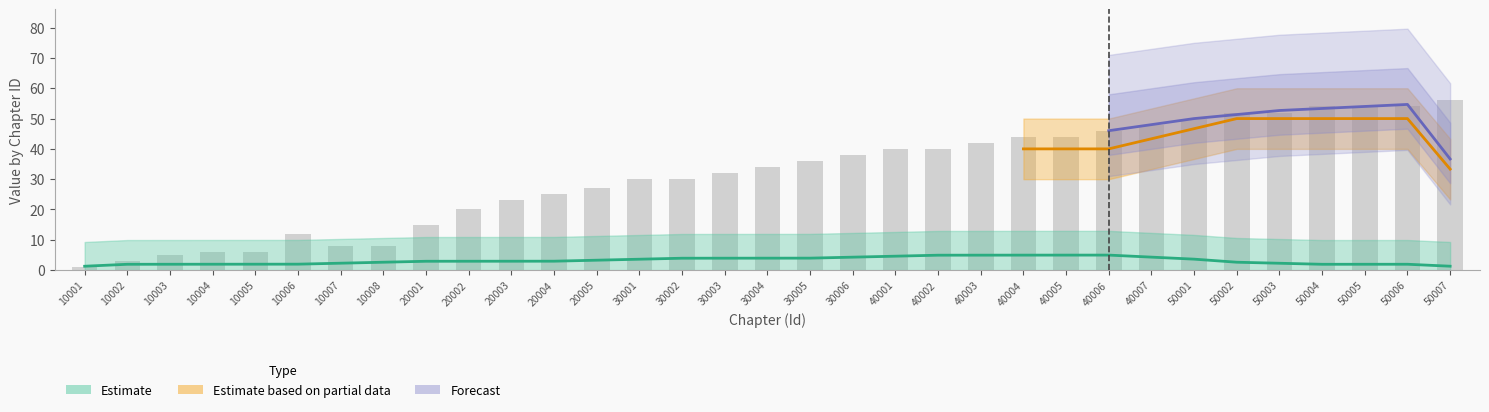

Where is the data nearest to the value 28?

20005